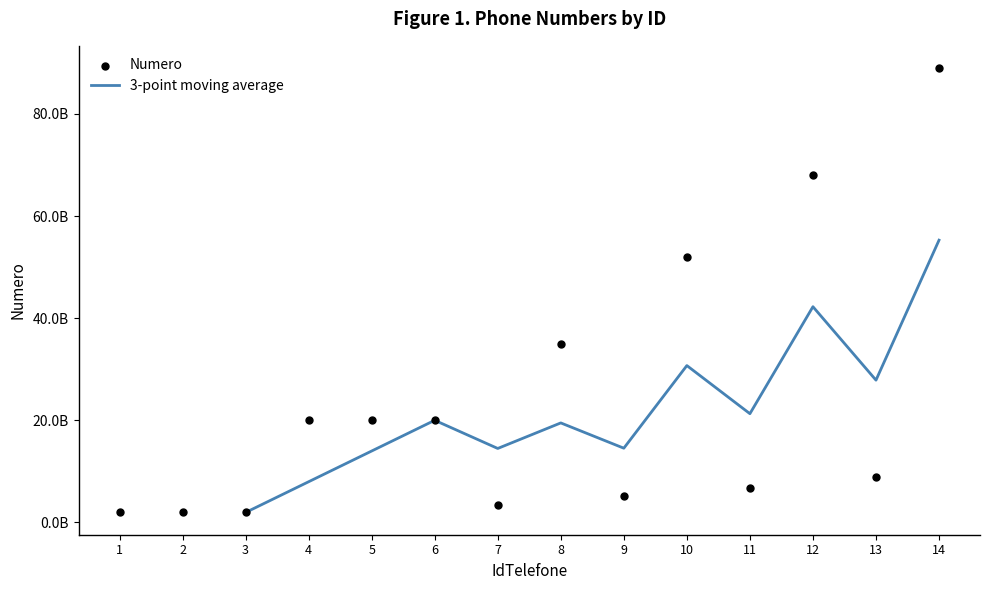

What is the change in value from 3 to 13?

+6889983294